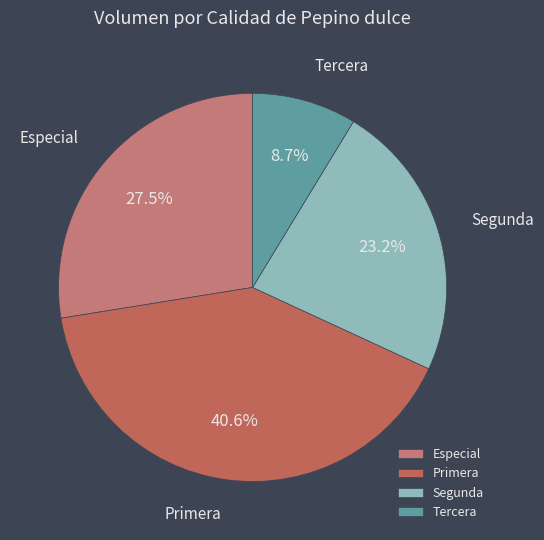

Combined, what portion of the pie is Segunda and Primera?

63.8%